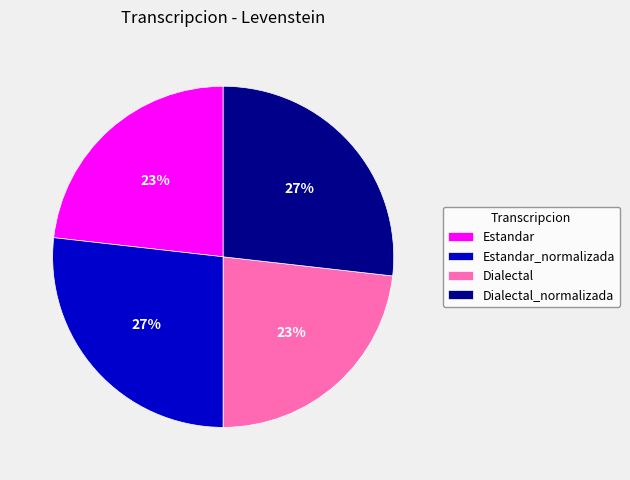

Approximately how many times larger is the value at Dialectal compared to Dialectal_normalizada?

0.9